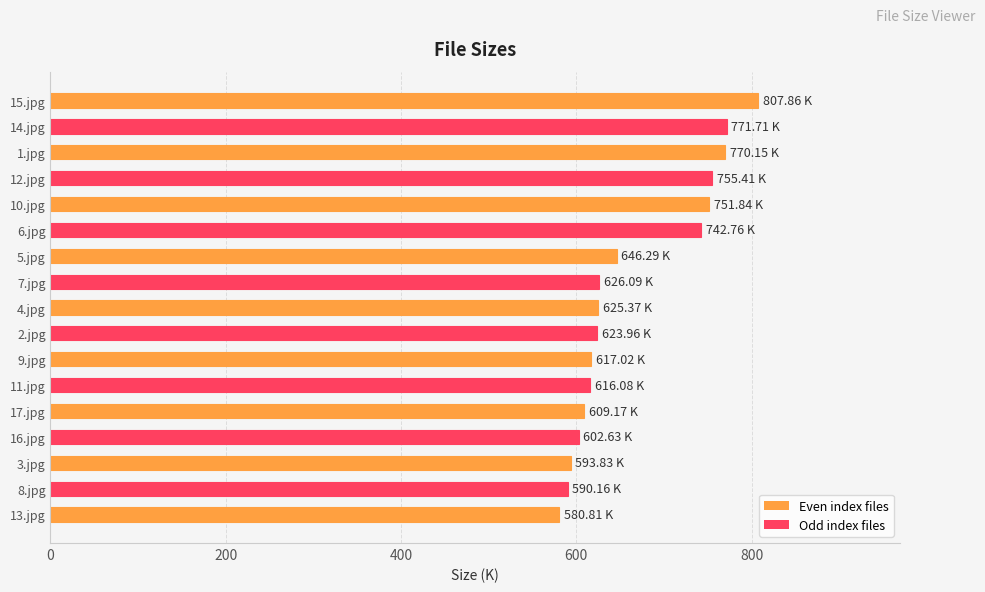

How many categories are shown in the chart?

17